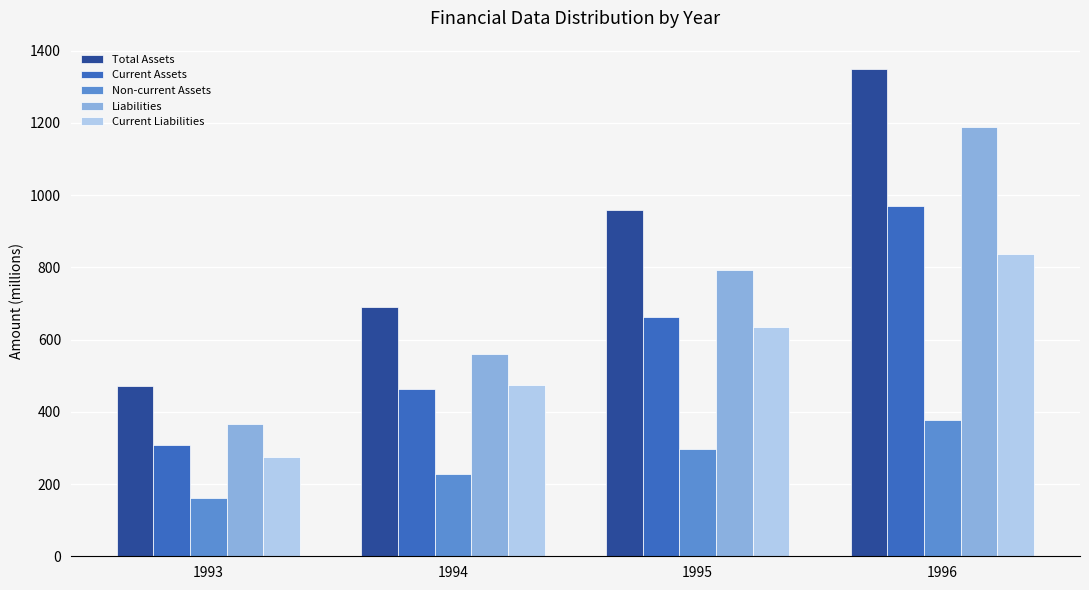

Which series changed the most between 1994 and 1996?

Total Assets